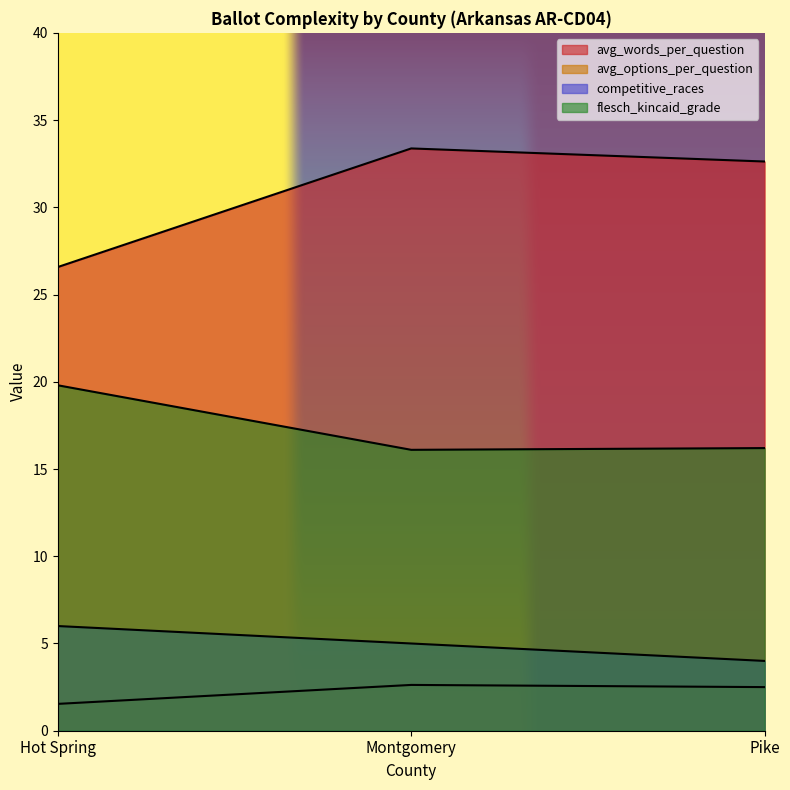

How many avg_options_per_question values are between 1 and 2?

1